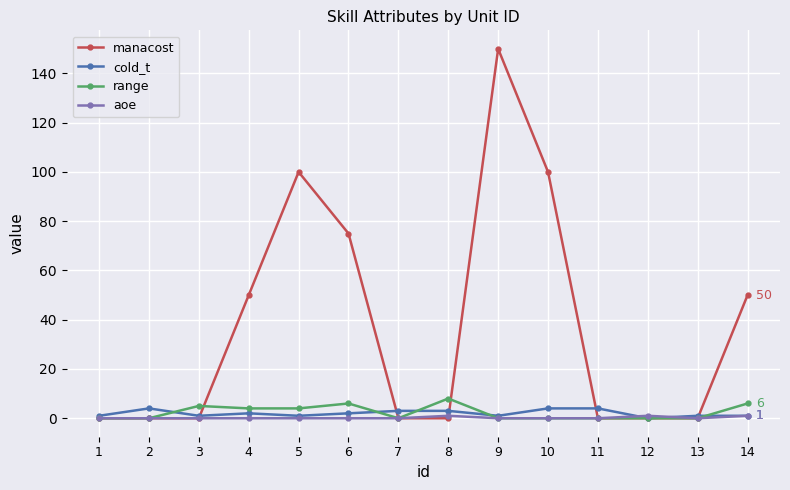

Does the chart display data point markers on the line(s)?

Yes